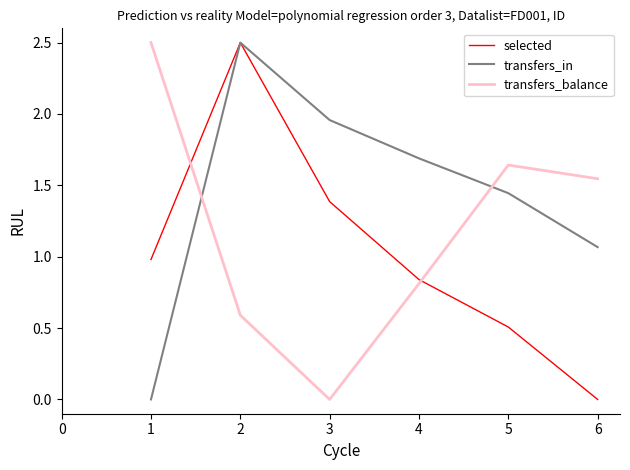

How many values in transfers_in are above zero?

5